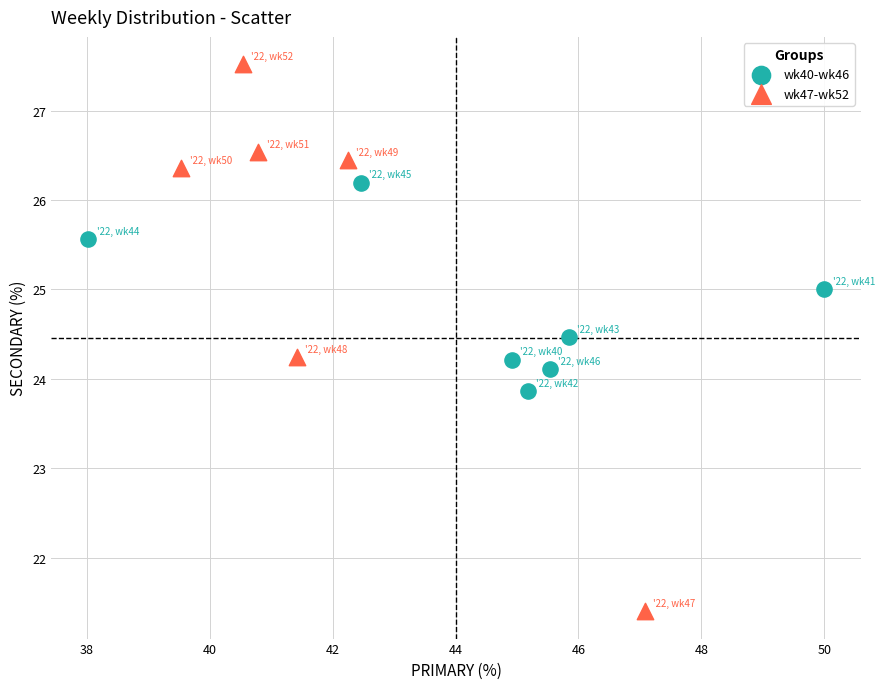

Which series contains the highest Y value?

wk47-wk52